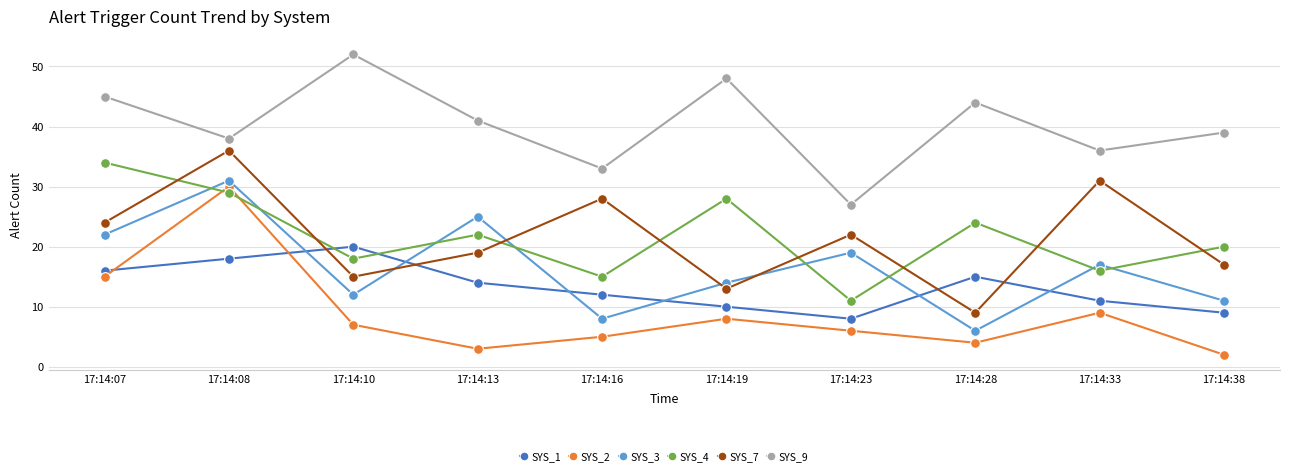

What is the difference between the maximum and second lowest values in the SYS_4 series?

19